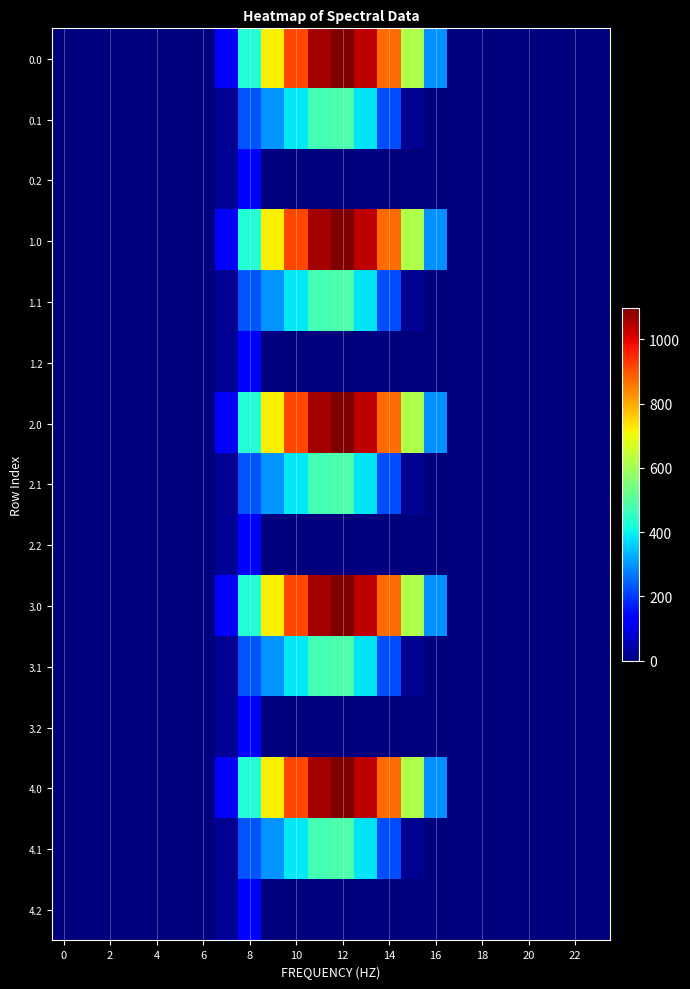

List the series in order of their peak value, lowest first.

0.2, 1.2, 2.2, 3.2, 4.2, 0.1, 1.1, 2.1, 3.1, 4.1, 0.0, 1.0, 2.0, 3.0, 4.0